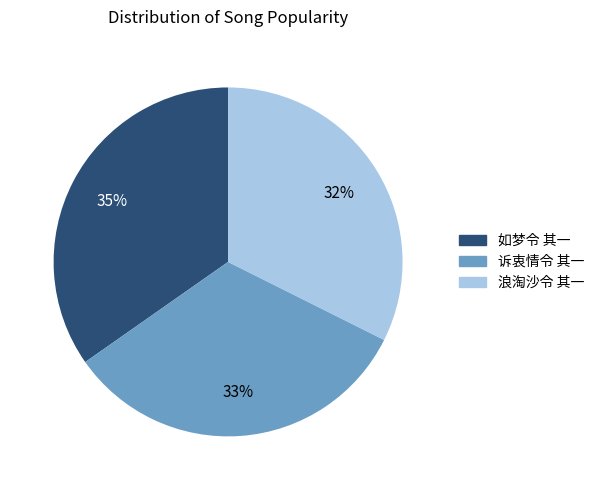

Does any single category account for the majority?

No